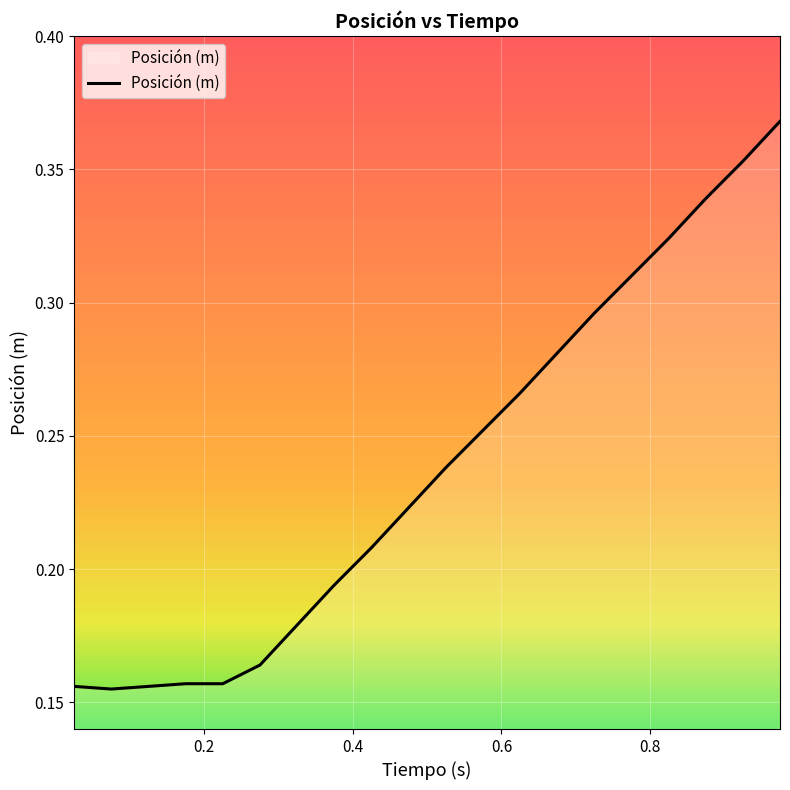

Does the chart display data point markers on the line(s)?

No